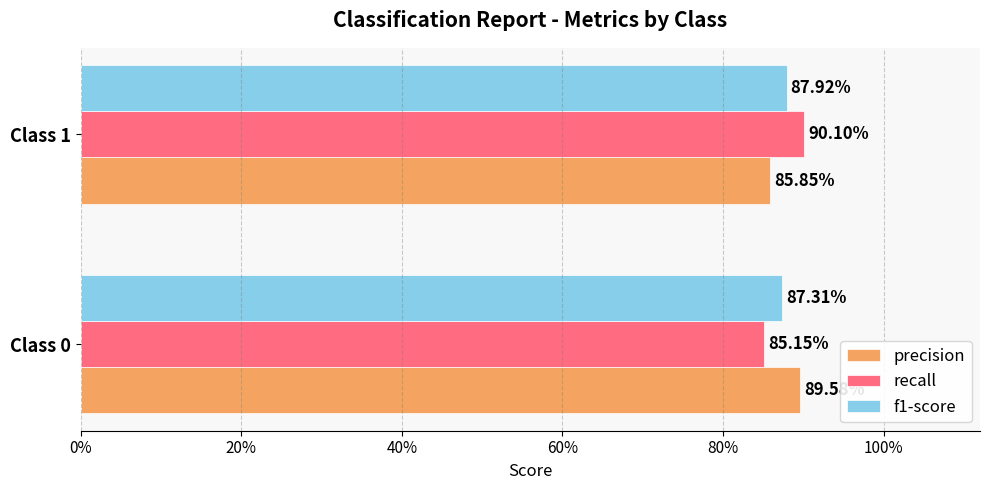

What are all the series names shown in the legend?

precision, recall, f1-score